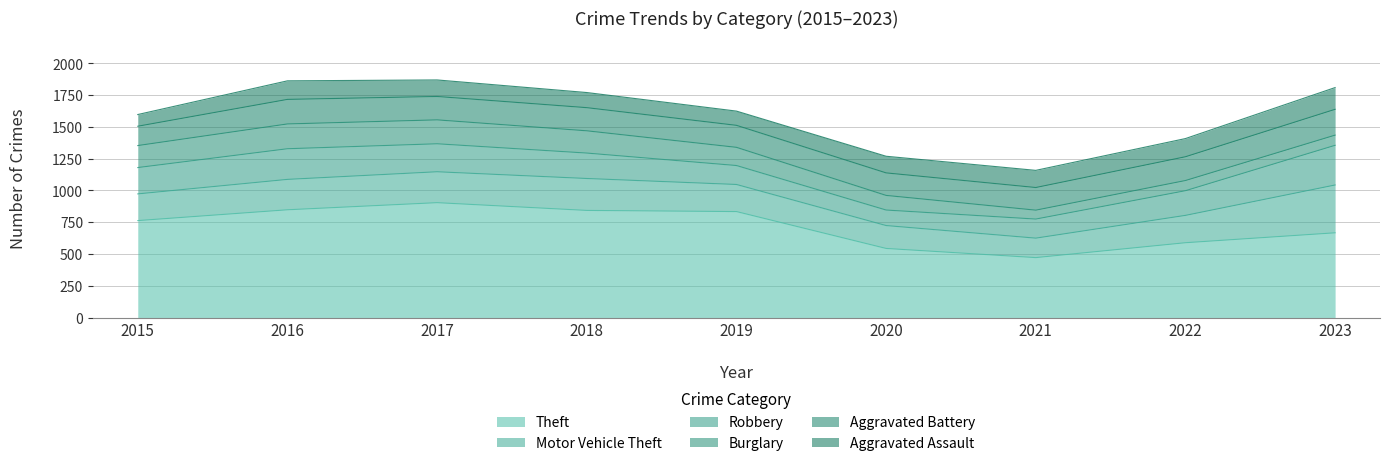

At which category does Theft reach its first local valley?

2021